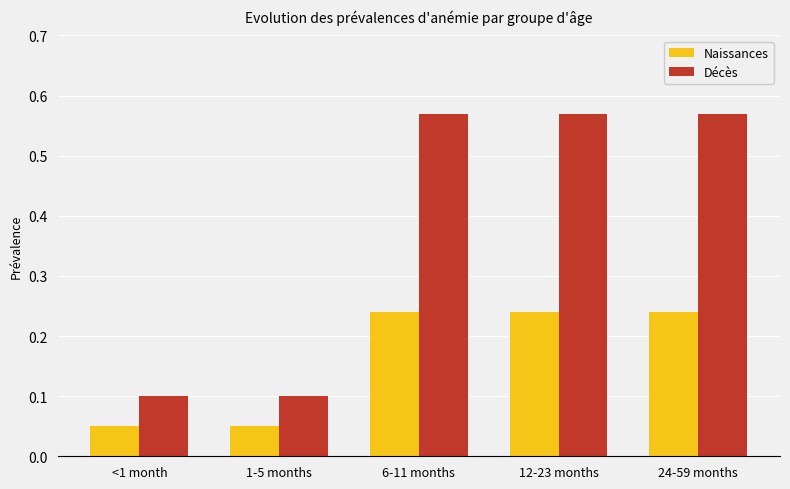

Which series has the largest total across all categories?

Décès